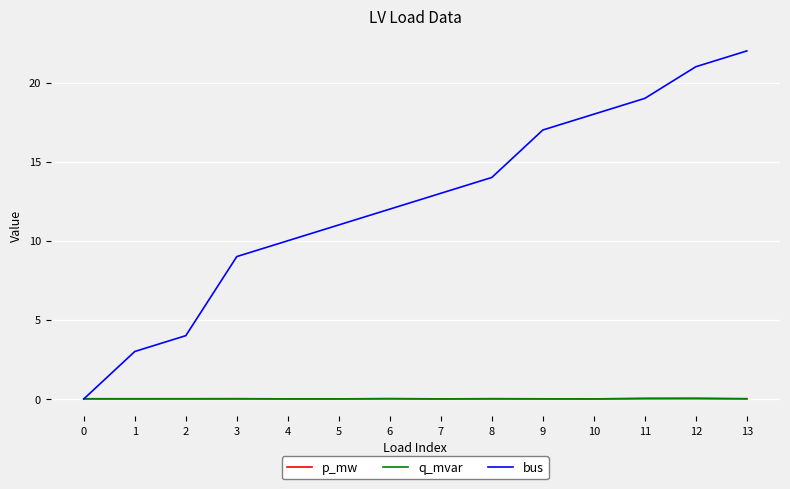

Between 4 and 9, which series saw the biggest shift?

bus